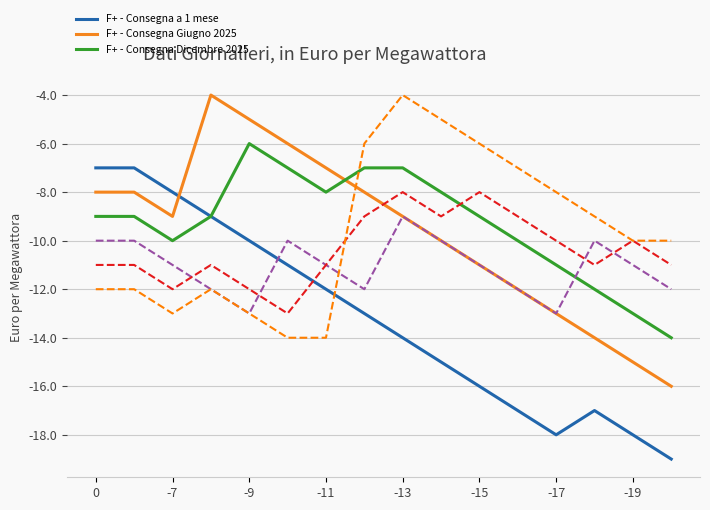

What is the maximum value shown in the chart?

-4